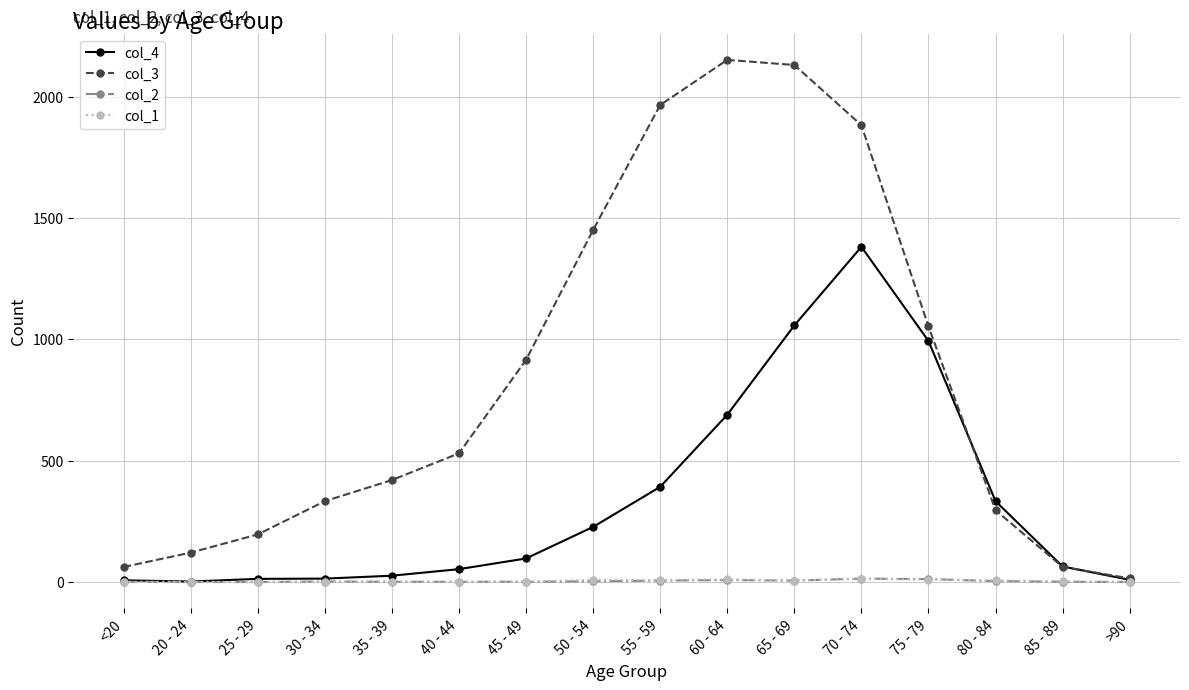

Which label corresponds to the largest value in the chart?

60 - 64